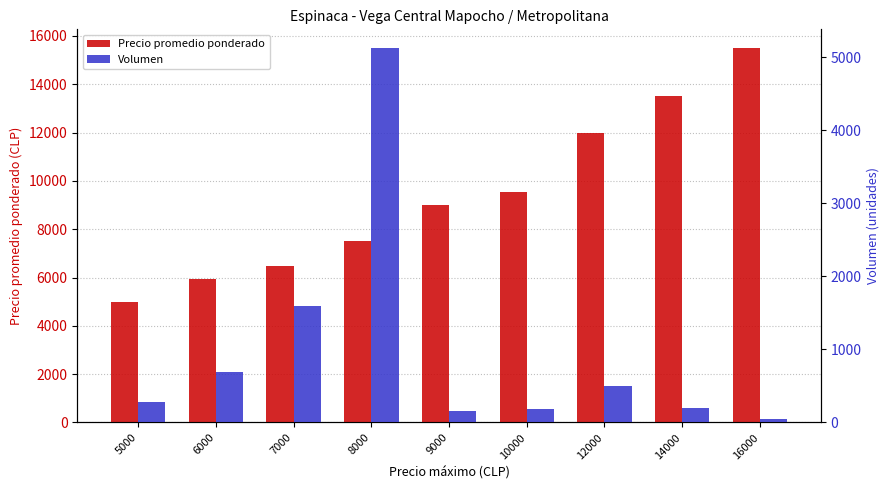

Reading left to right, extract all data points from this chart.

Precio promedio ponderado: 5000	5958	6483	7526	9000	9556	12000	13530	15500
Volumen: 284	690	1590	5127	160	180	500	195	52